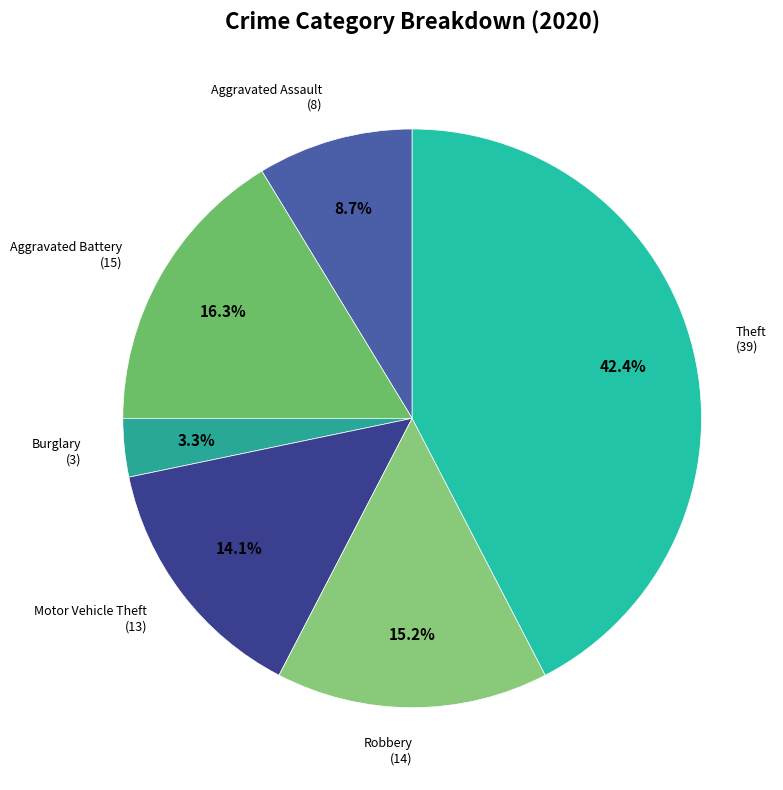

Rank the categories by value from highest to lowest.

Theft, Aggravated Battery, Robbery, Motor Vehicle Theft, Aggravated Assault, Burglary